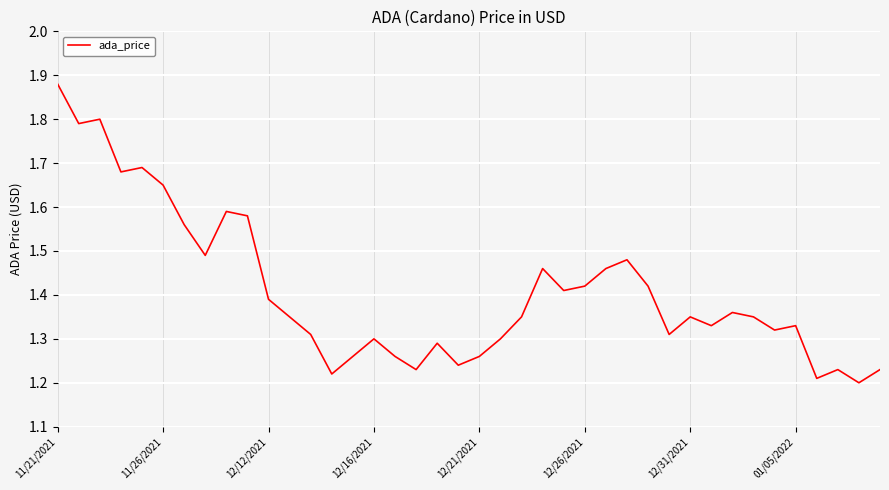

What is the difference between the maximum and minimum values?

0.7